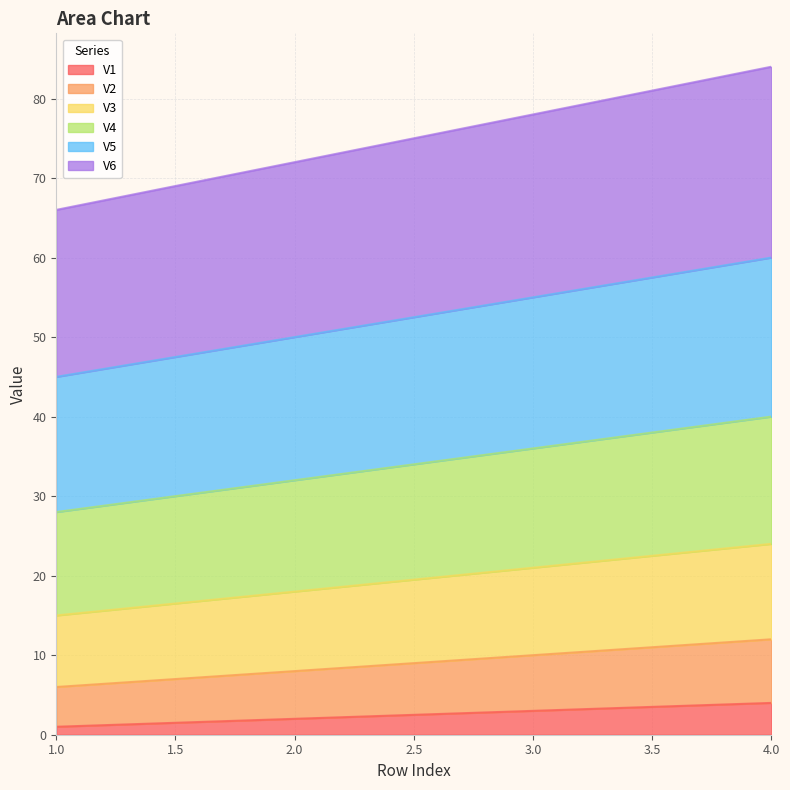

Does the chart have visible grid lines?

Yes